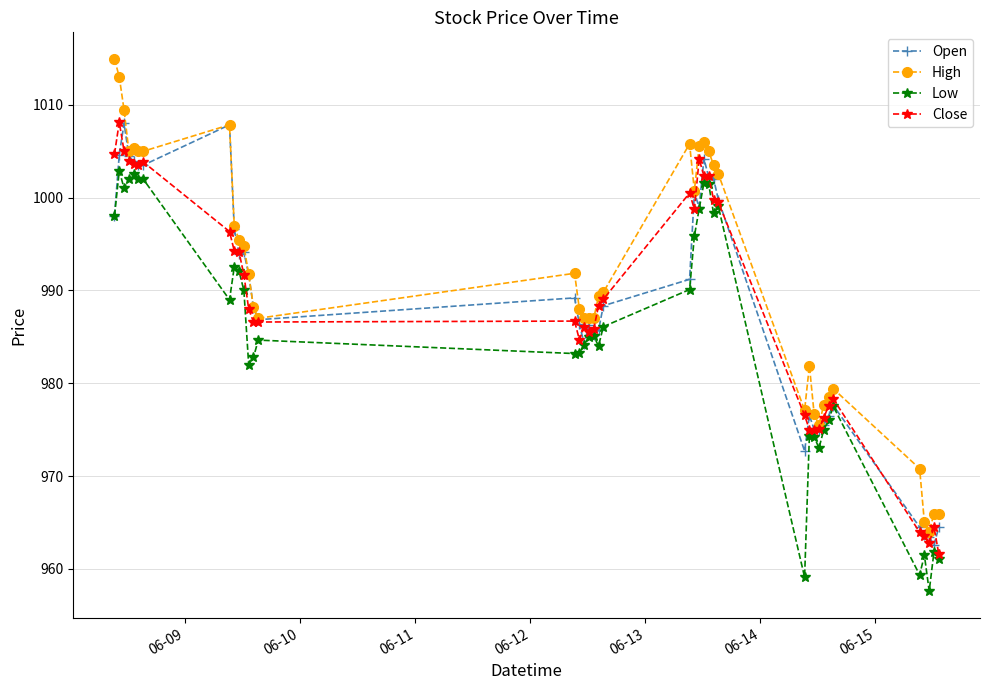

What is the average value of the High series?

991.2